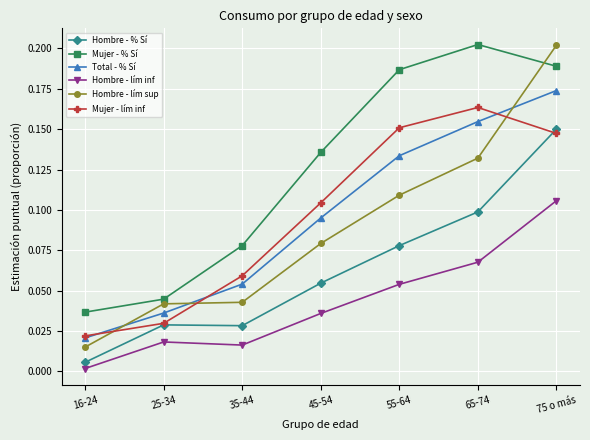

At which category does the chart reach its minimum across all series?

16-24